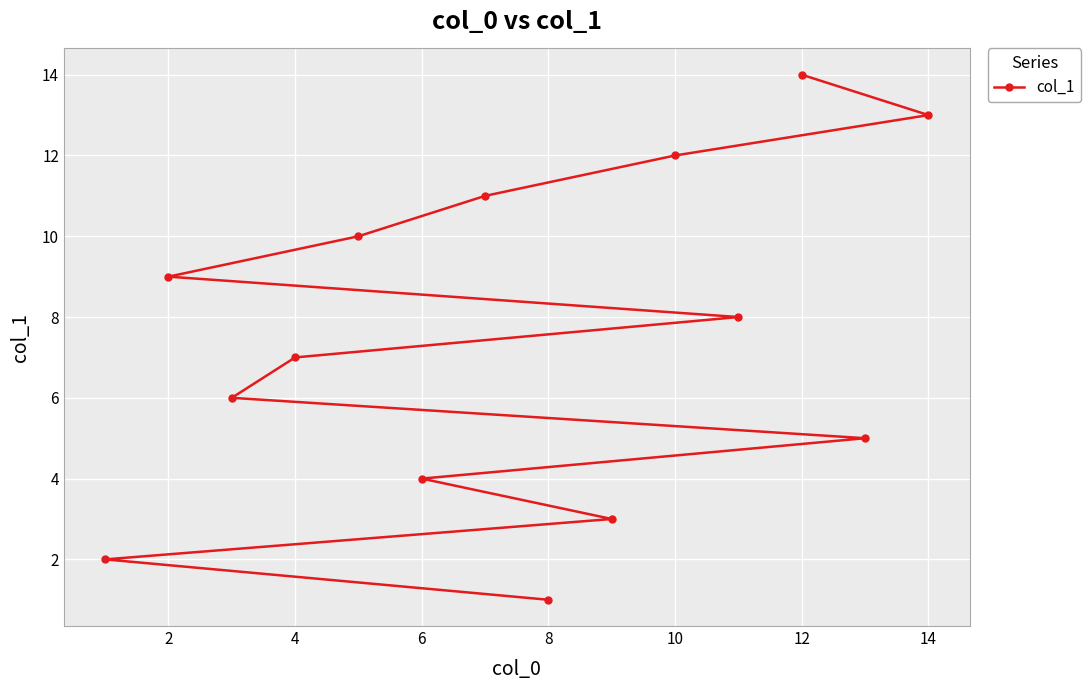

How many lines are shown in the chart?

1